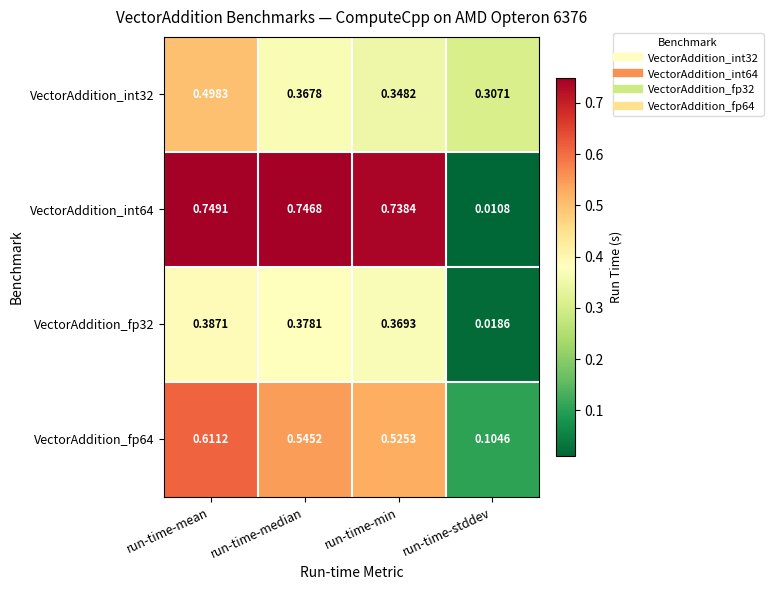

At which label does VectorAddition_int64 reach its peak?

run-time-mean